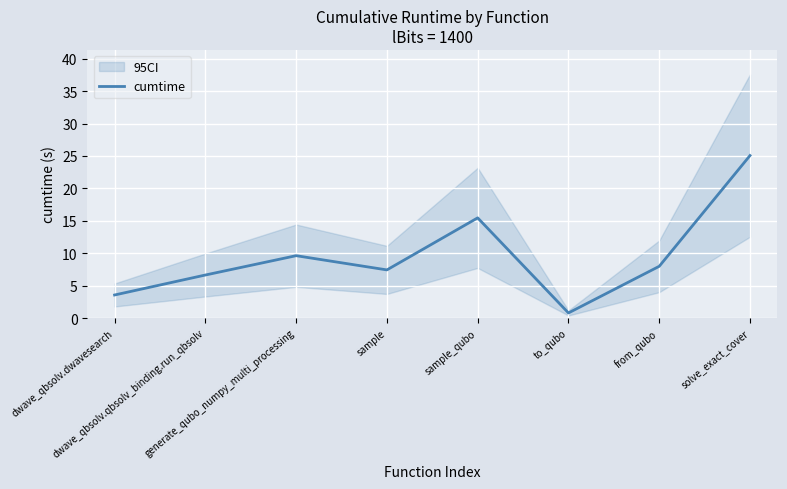

The chart shows a value of 6.6 at dwave_qbsolv.qbsolv_binding.run_qbsolv. True or false?

True